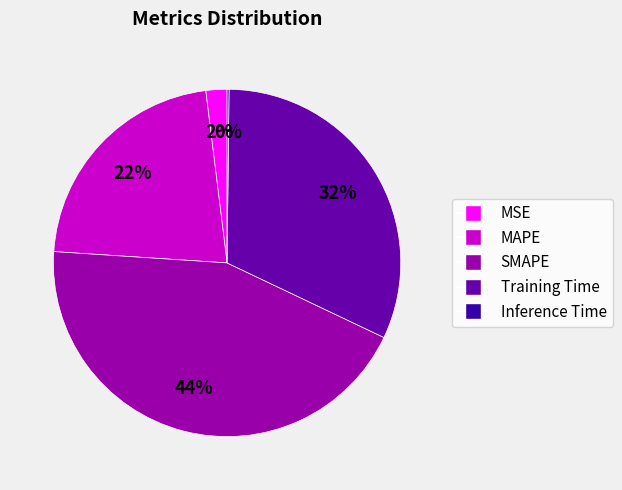

Is the sum of Training Time and SMAPE greater than half?

Yes